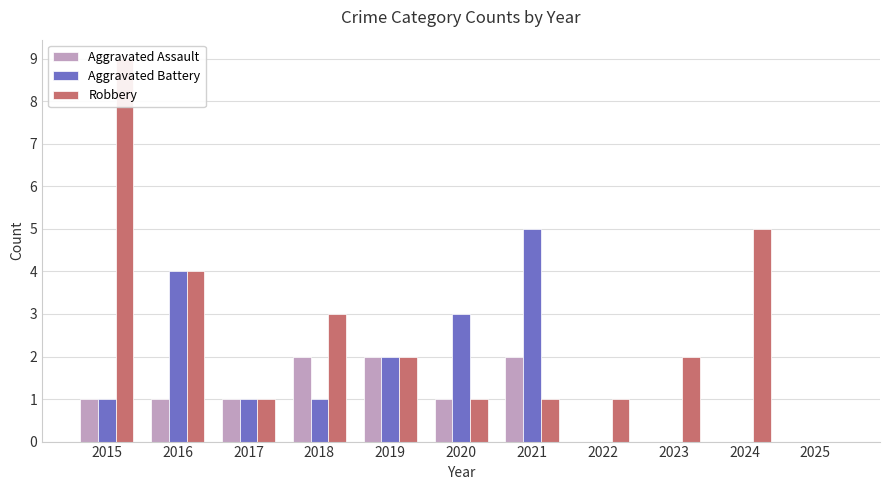

What is the highest value of the Aggravated Battery series?

5